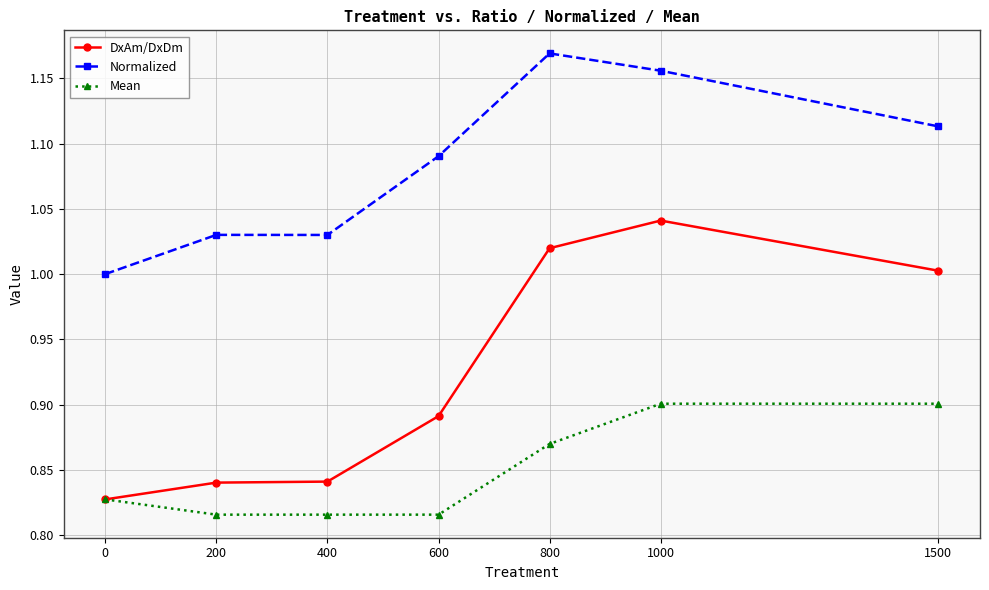

True or false: DxAm/DxDm and Normalized cross at least once.

False